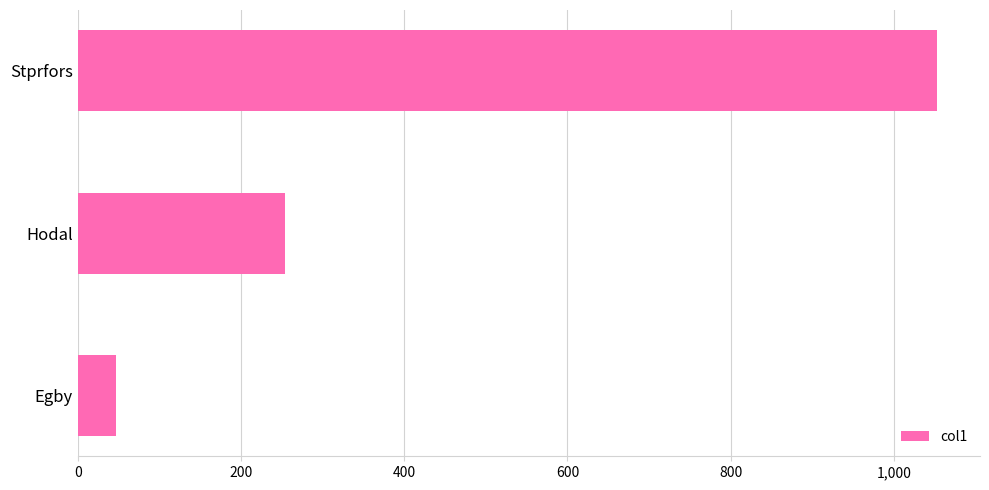

Where is the data nearest to the value 549?

Hodal